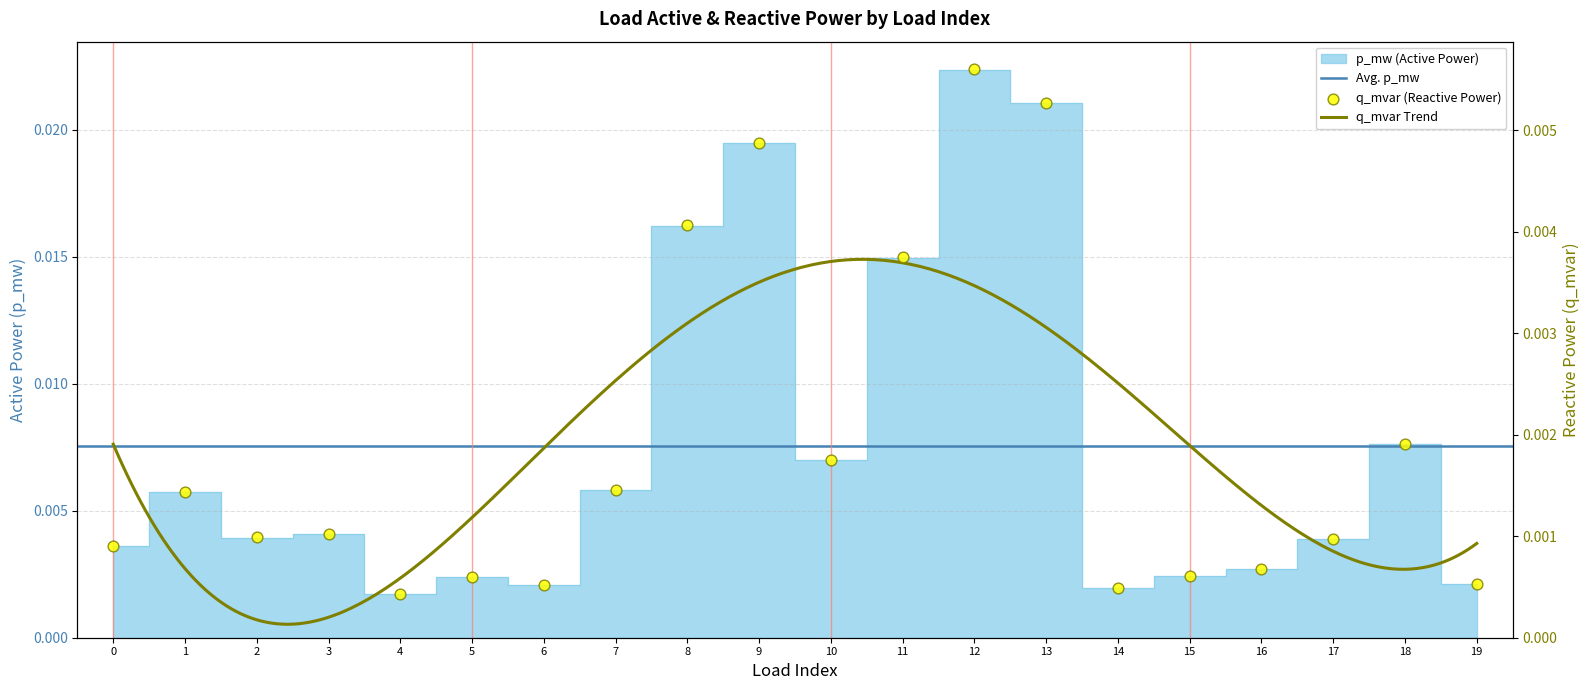

Is the value of q_mvar at 8 greater than the value of p_mw at 19?

Yes